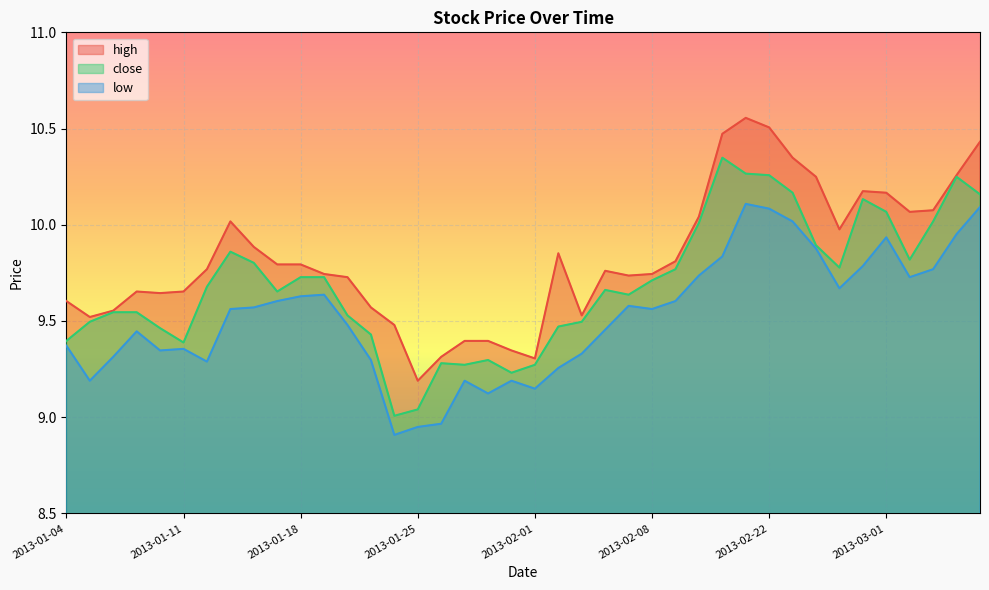

What is the highest value of the close series?

10.3